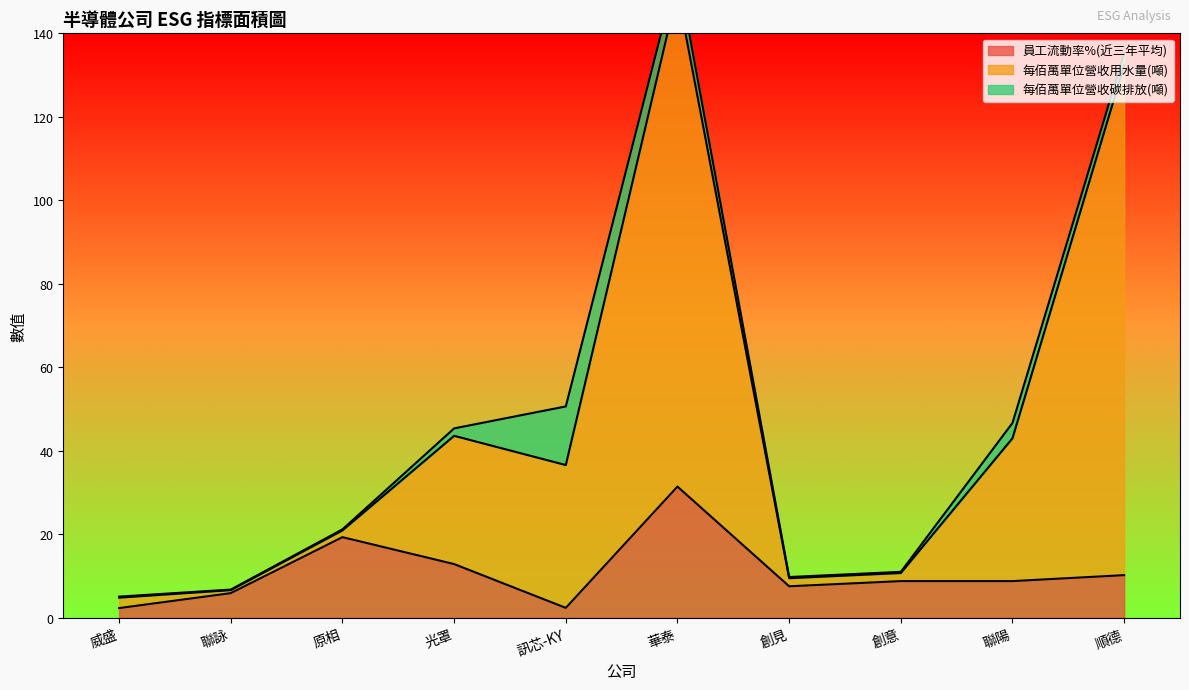

The 員工流動率%(近三年平均) series shows 12.1 at 創意. True or false?

False